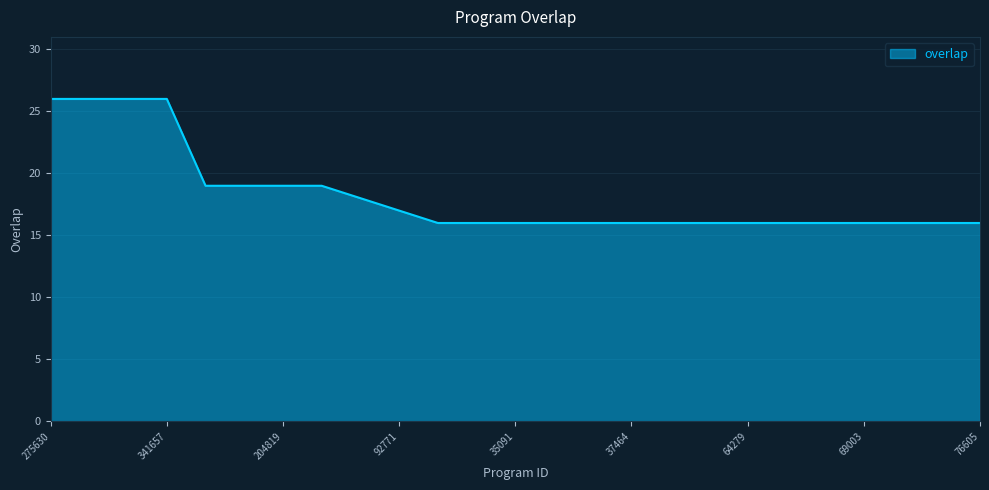

What is the greatest value displayed?

26